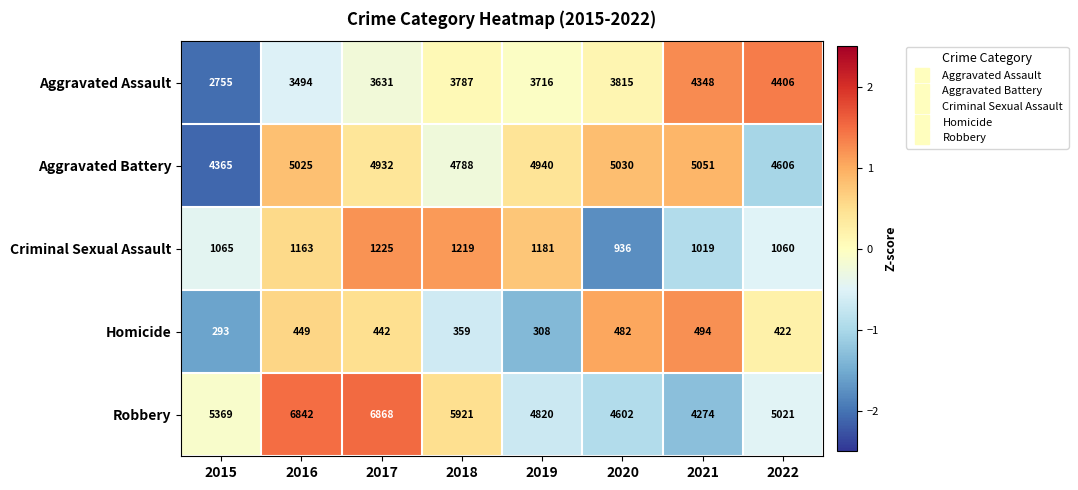

What is the sum of the Criminal Sexual Assault values at 2019 and 2021?

2200